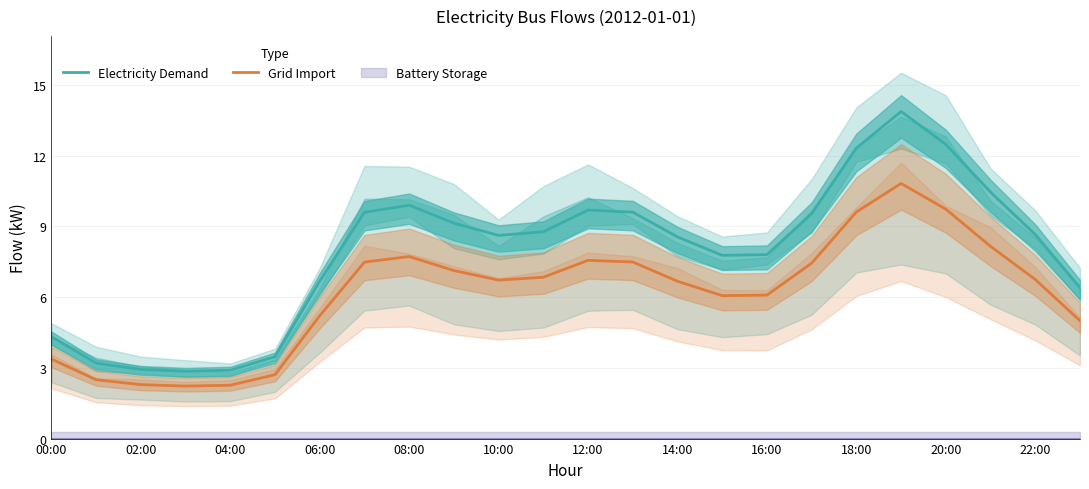

True or false: Electricity Demand has a value of 4.3 at 00:00.

True